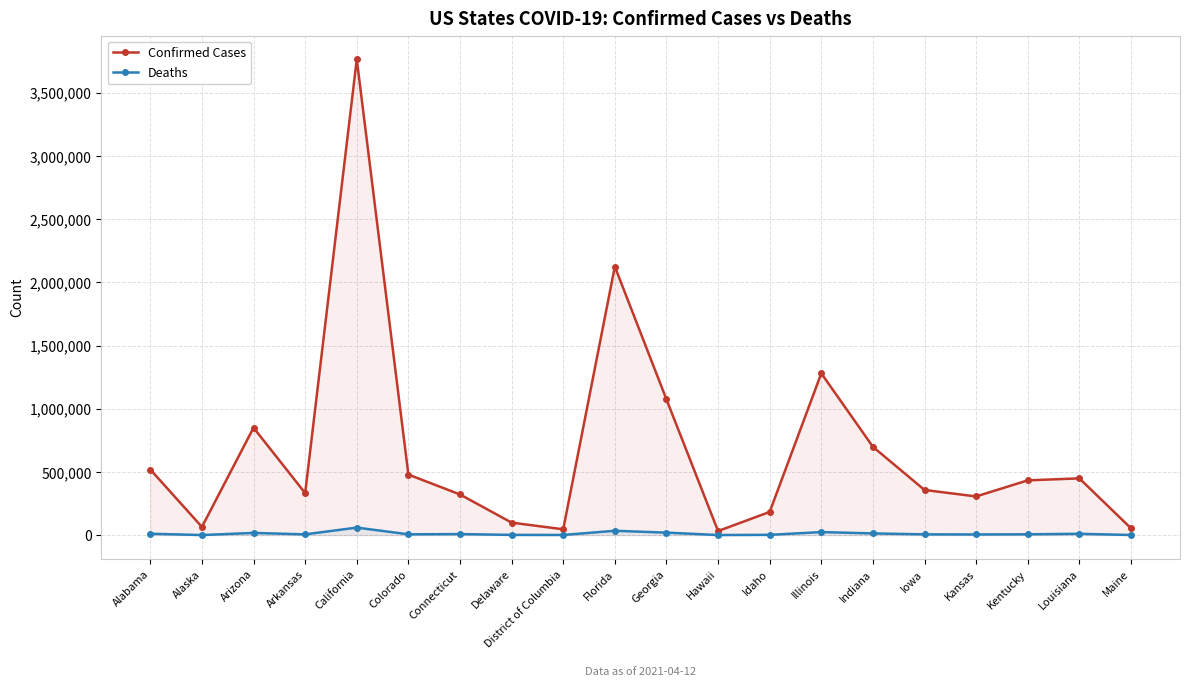

True or false: Confirmed Cases and Deaths intersect in this chart.

False